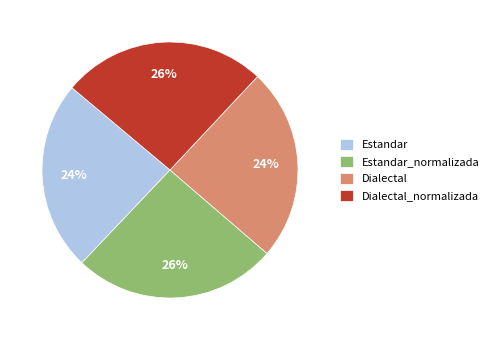

To the nearest percent, what percentage of the pie is Estandar?

24%